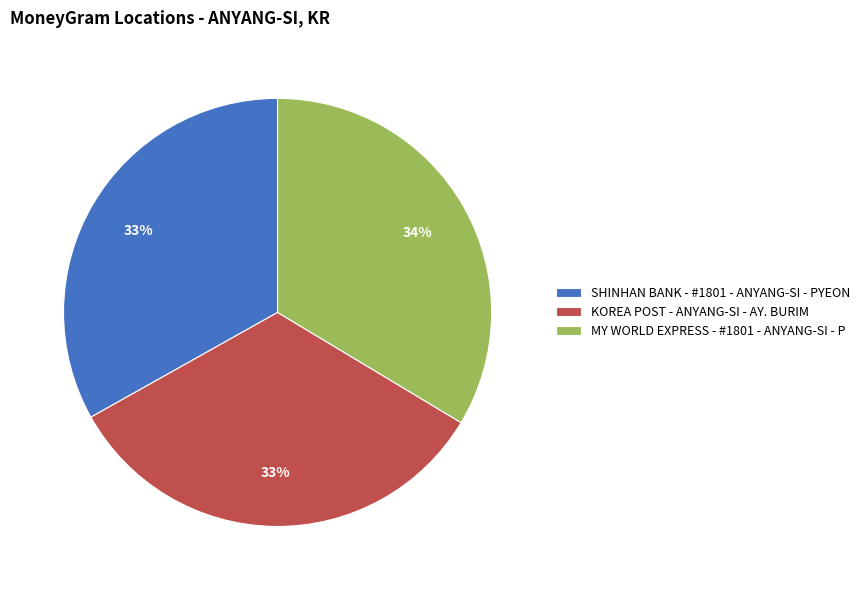

To the nearest percent, what is the average slice percentage?

33%